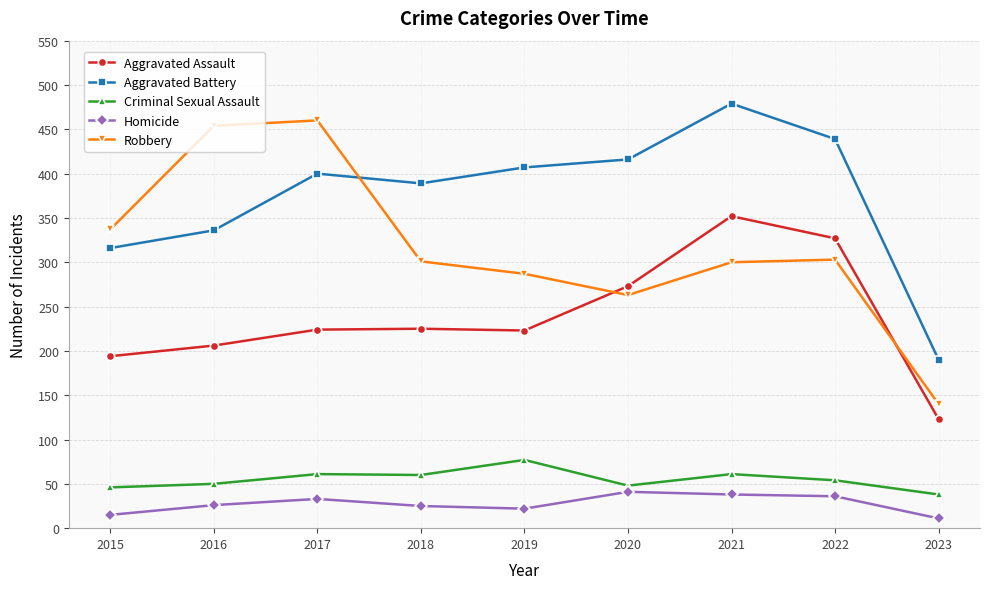

True or false: Robbery has more than 2 interior local peaks.

False